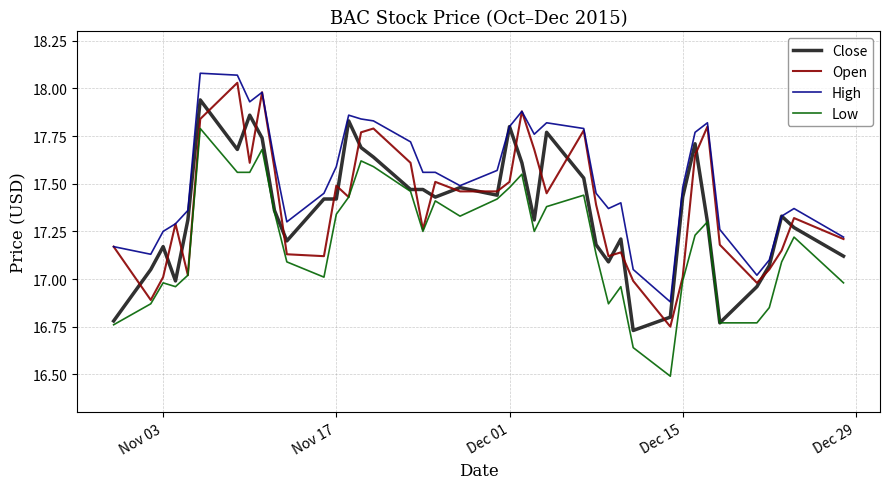

True or false: Low and High cross at least once.

False